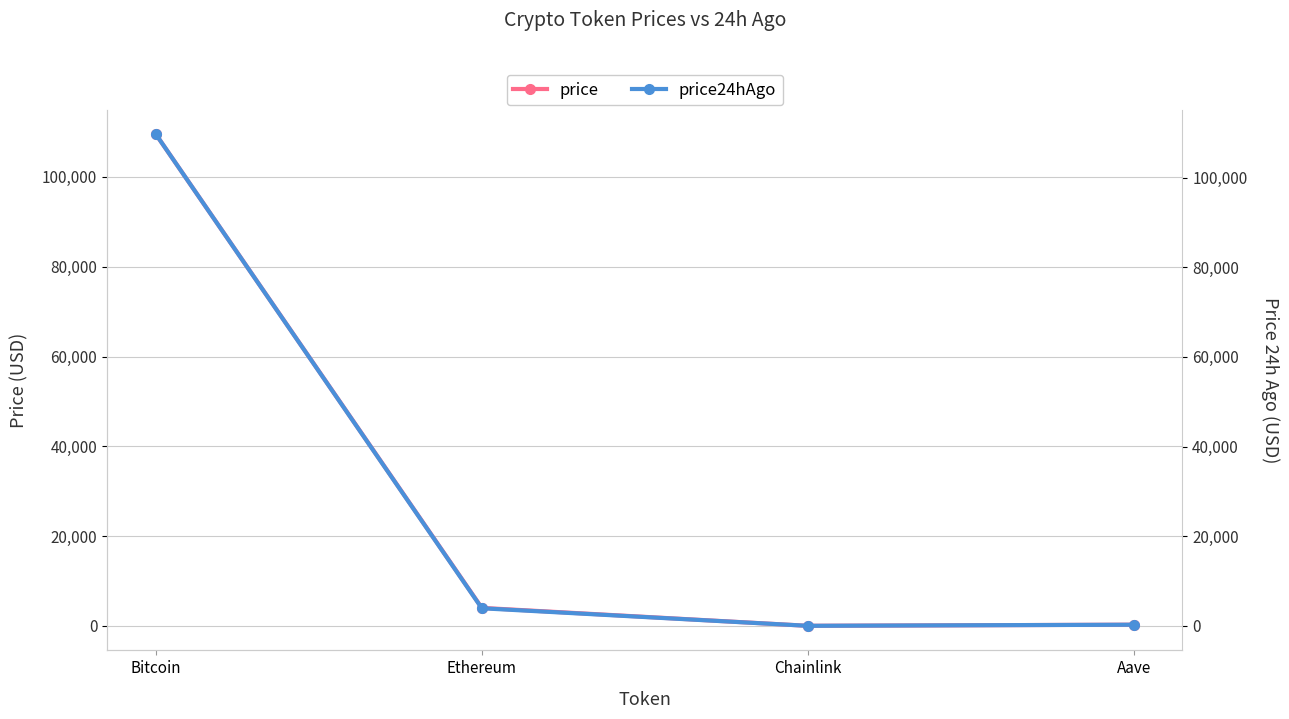

Count the number of categories in the chart.

4